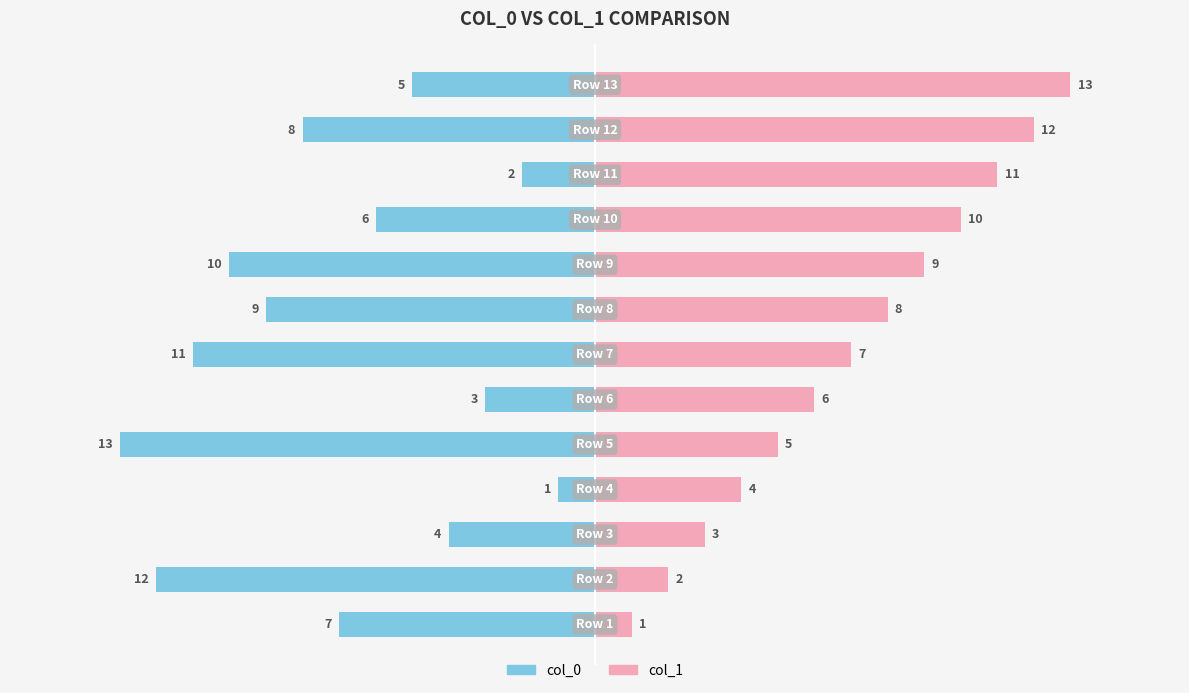

At how many categories does at least one series exceed -11?

13